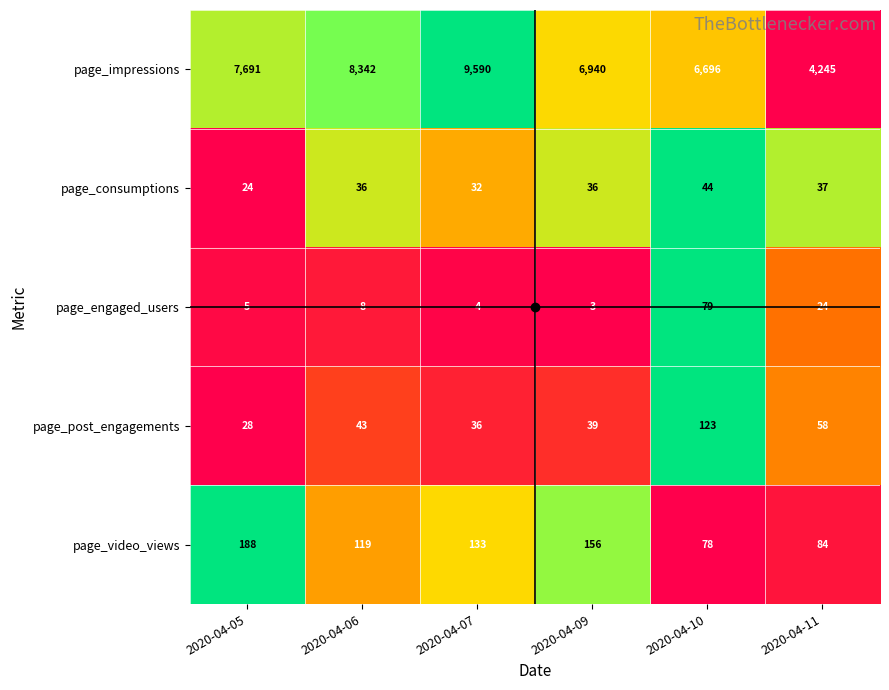

Which series has the largest total across all categories?

page_impressions